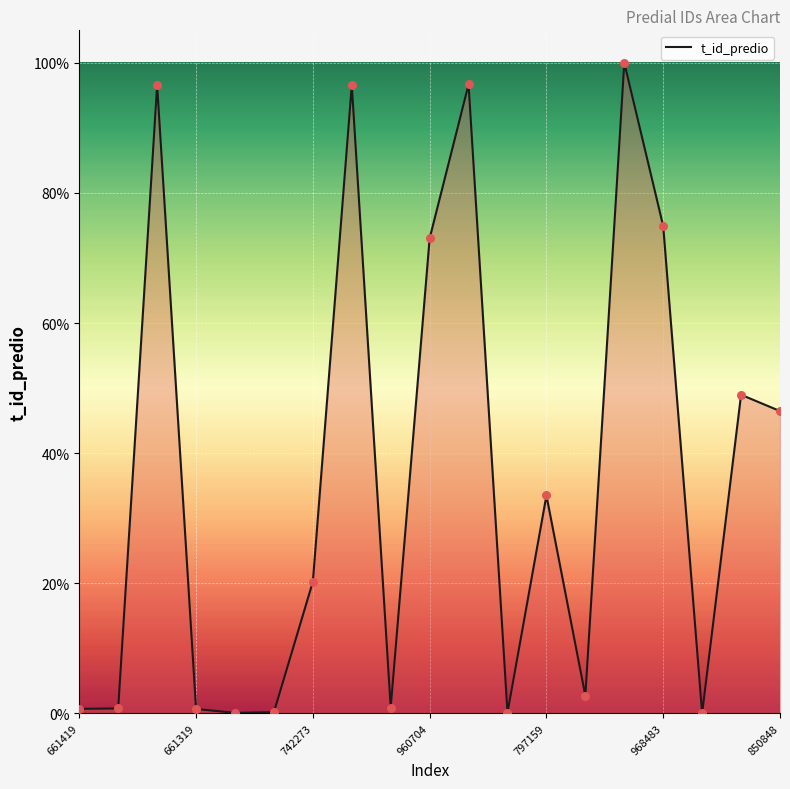

What value does the data have at 968483?

74.9